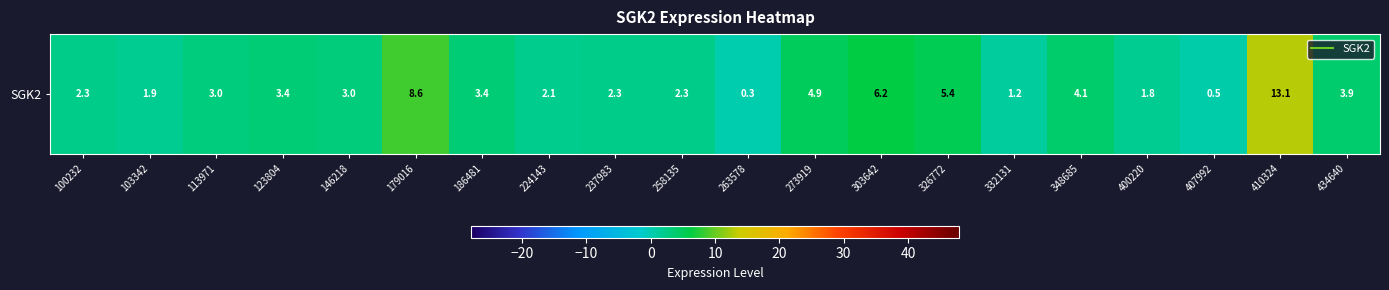

Which has a higher value, 100232 or 410324?

410324